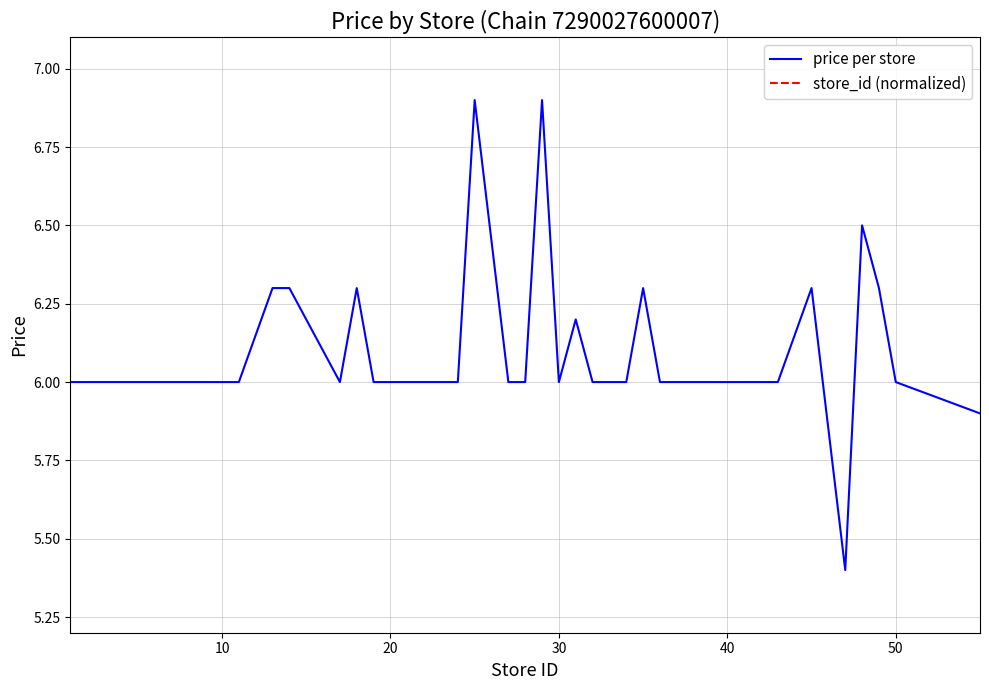

What is the difference between the second highest and second lowest values in the price per store series?

1.0